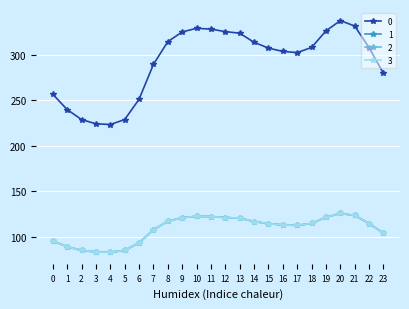

In 2, how many points are lower than both neighbors (excluding endpoints)?

2